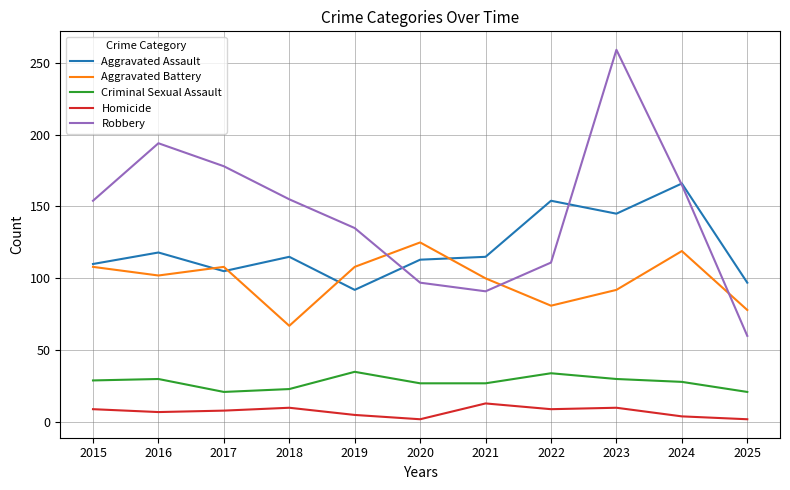

Which series has the widest spread of values?

Robbery